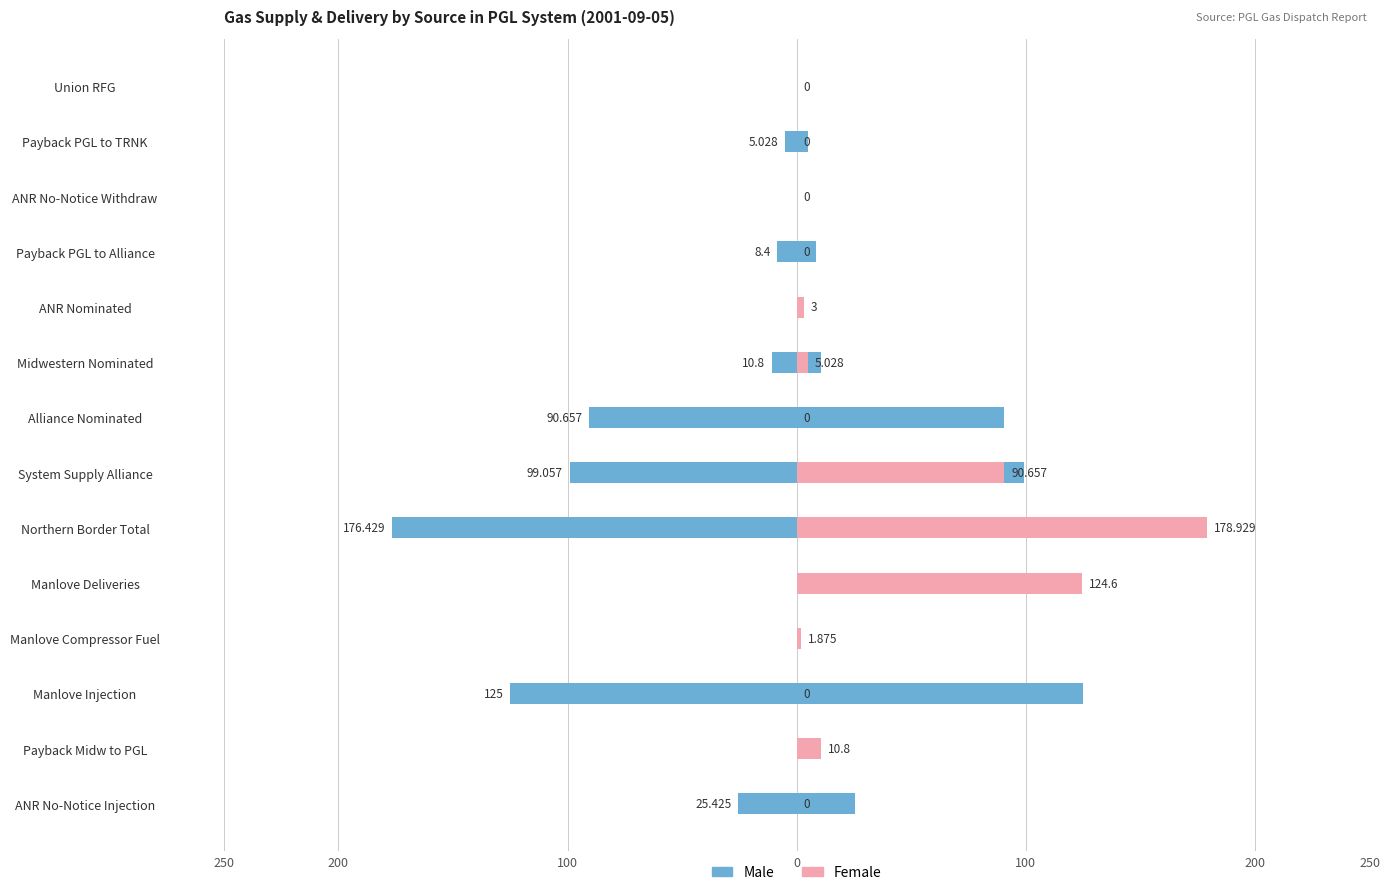

True or false: Male has a value of 0.0 at 200.

True